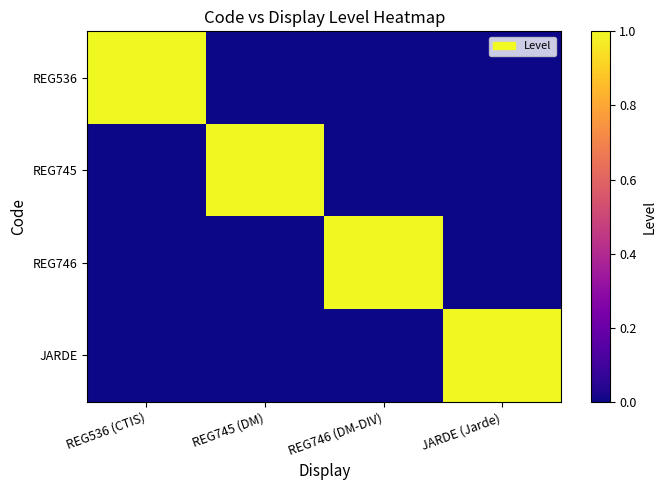

At how many categories does at least one series exceed 0?

4